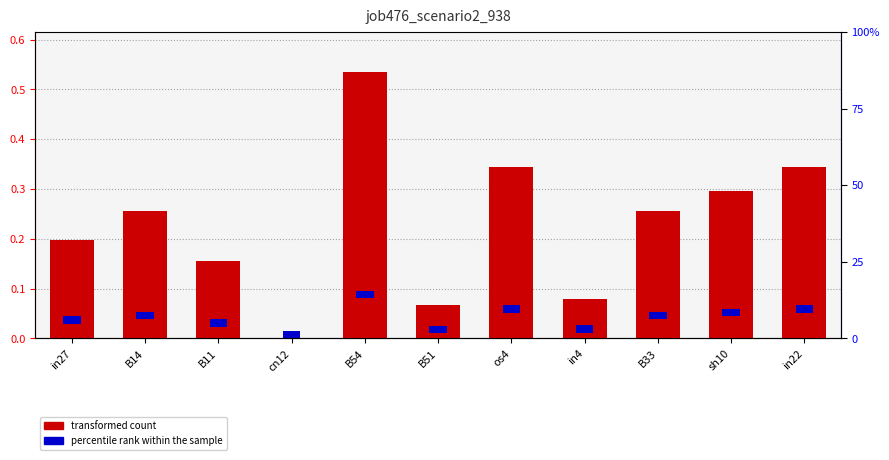

What is the difference between the values at cn12 and in27?

0.2